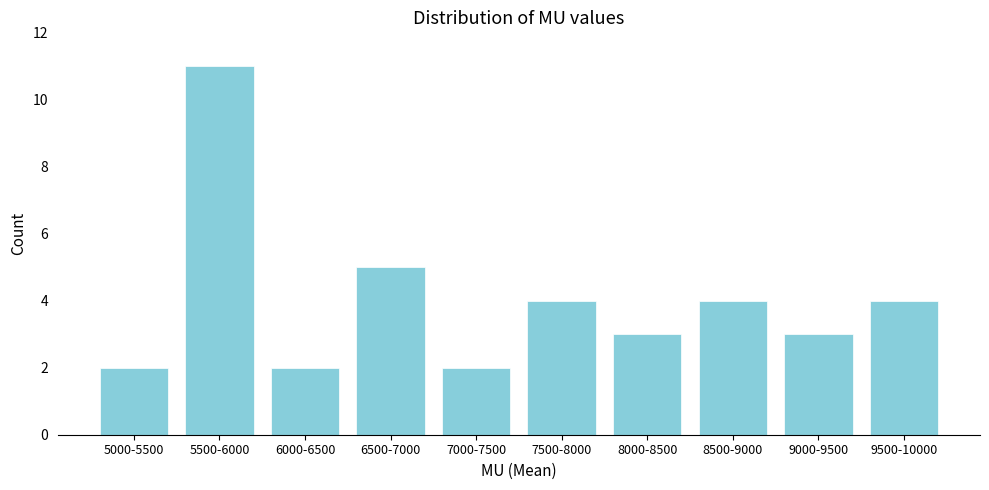

Reading right to left, what are all the values shown in this chart?

4	3	4	3	4	2	5	2	11	2